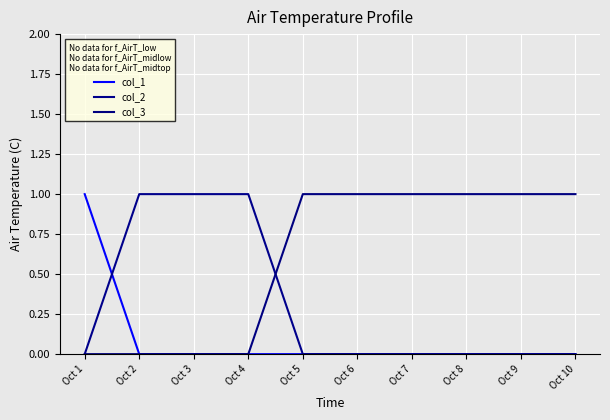

Is this an area chart (filled region under the line)?

No